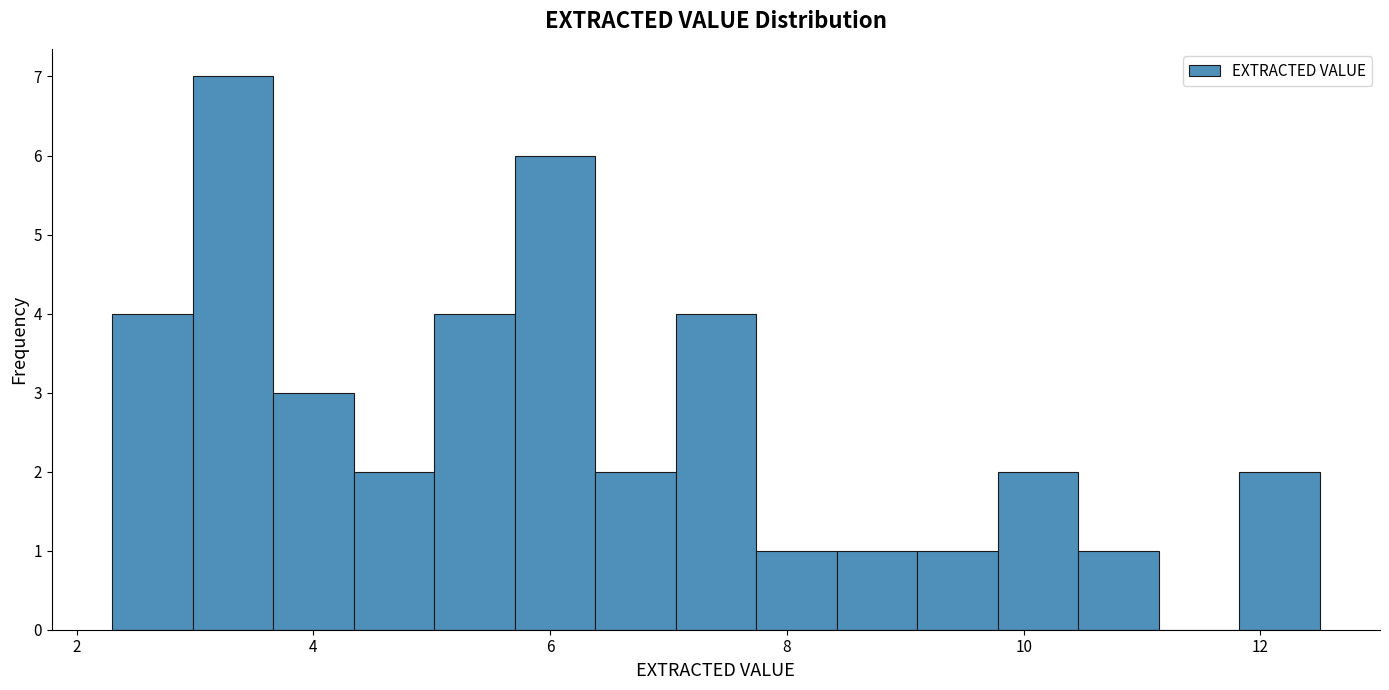

Read against the x-axis, roughly where is the centre of the tallest bar?

3.4